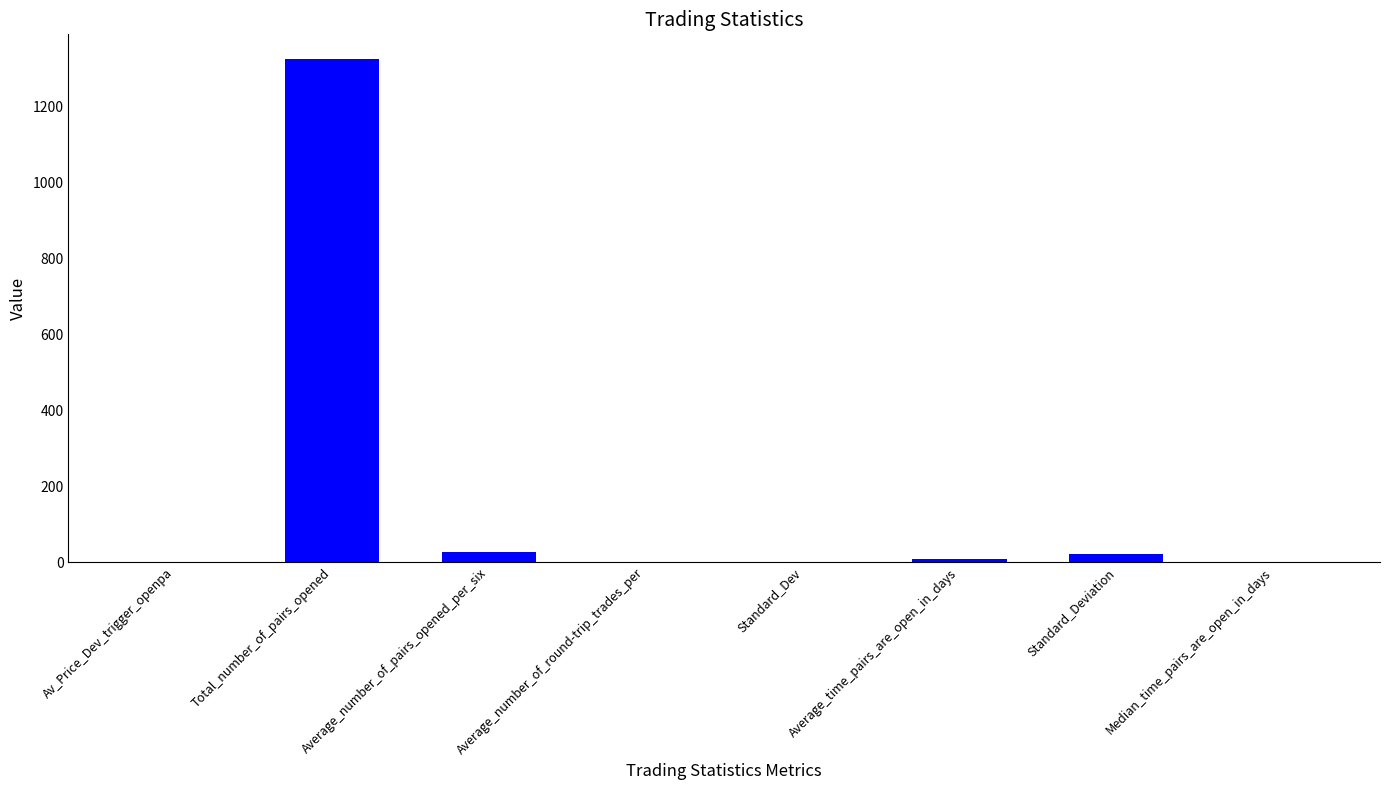

What is the average value?

172.9